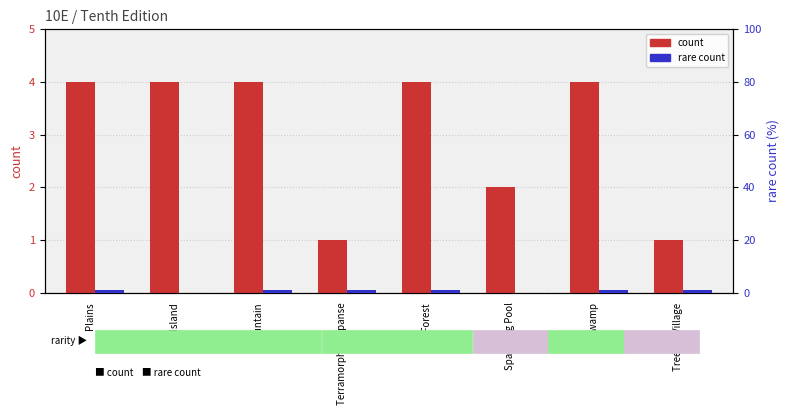

What position from the left is Swamp?

7